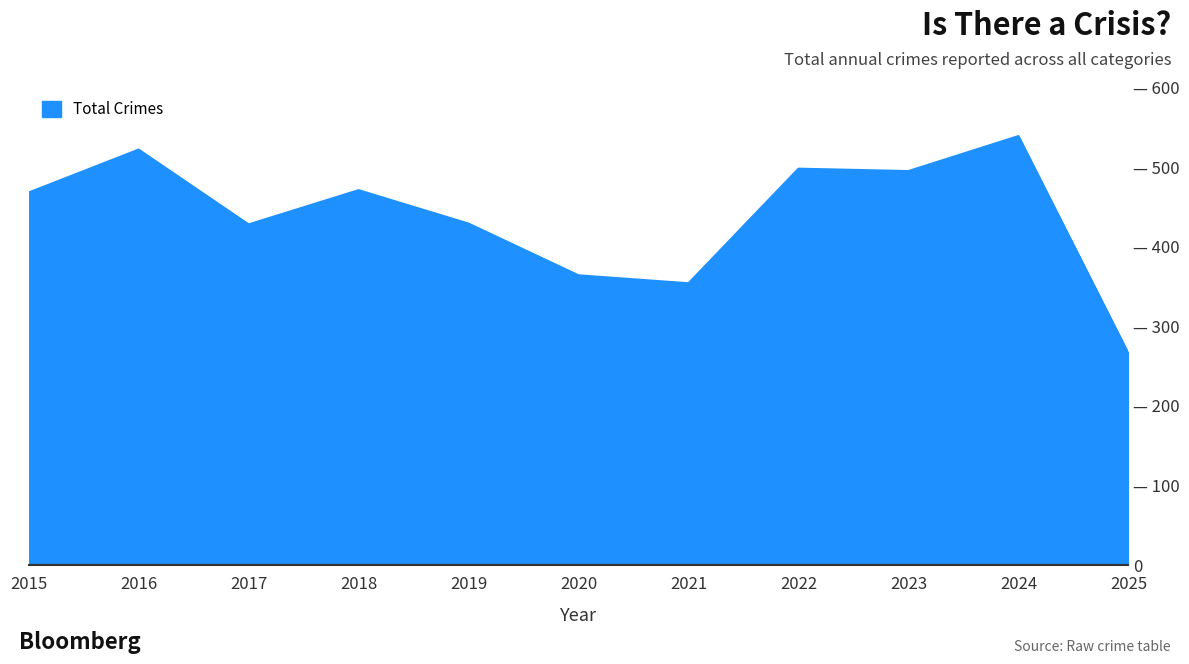

Rank the categories by value from lowest to highest.

2025, 2021, 2020, 2017, 2019, 2015, 2018, 2023, 2022, 2016, 2024